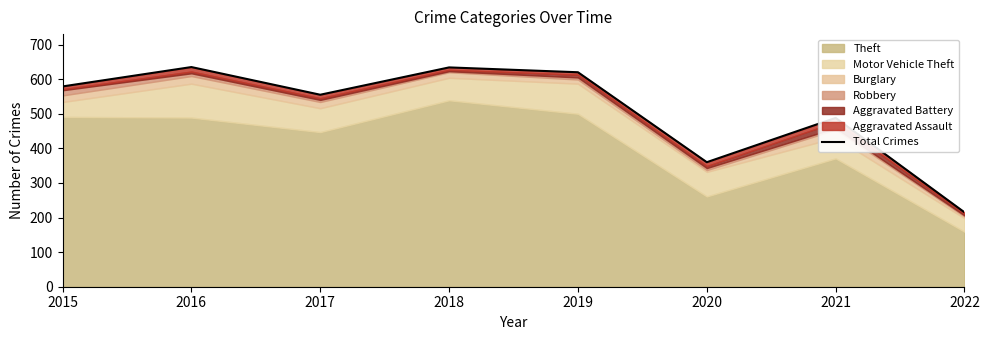

How many data points does each series have?

8